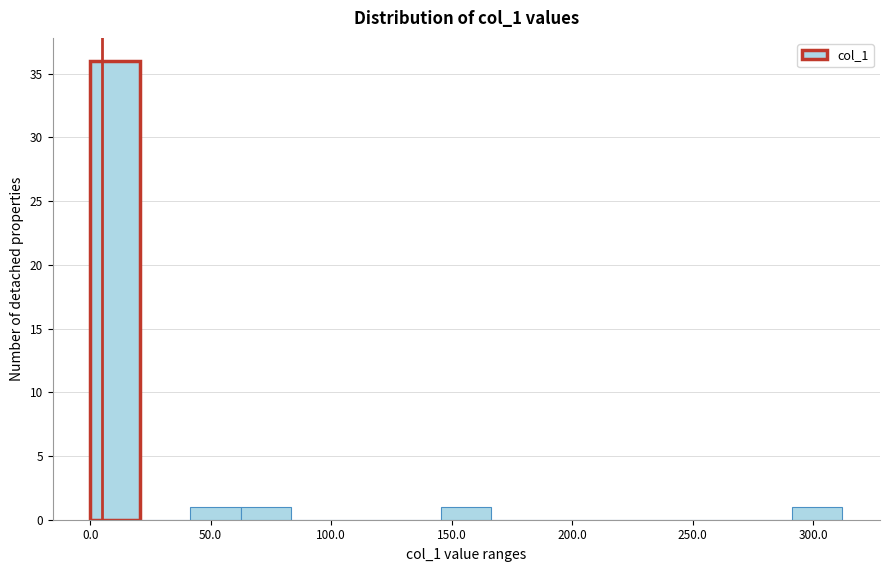

Reading left to right, transcribe this chart: for each bar, give the range it covers on the x-axis and its height. Neither the bar edges nor the heights are printed on the chart, so give them approximately, as read against the axes.

0 to 20: 36
20 to 40: 0
40 to 60: 1
60 to 85: 1
85 to 105: 0
105 to 125: 0
125 to 145: 0
145 to 165: 1
165 to 185: 0
185 to 210: 0
210 to 230: 0
230 to 250: 0
250 to 270: 0
270 to 290: 0
290 to 310: 1